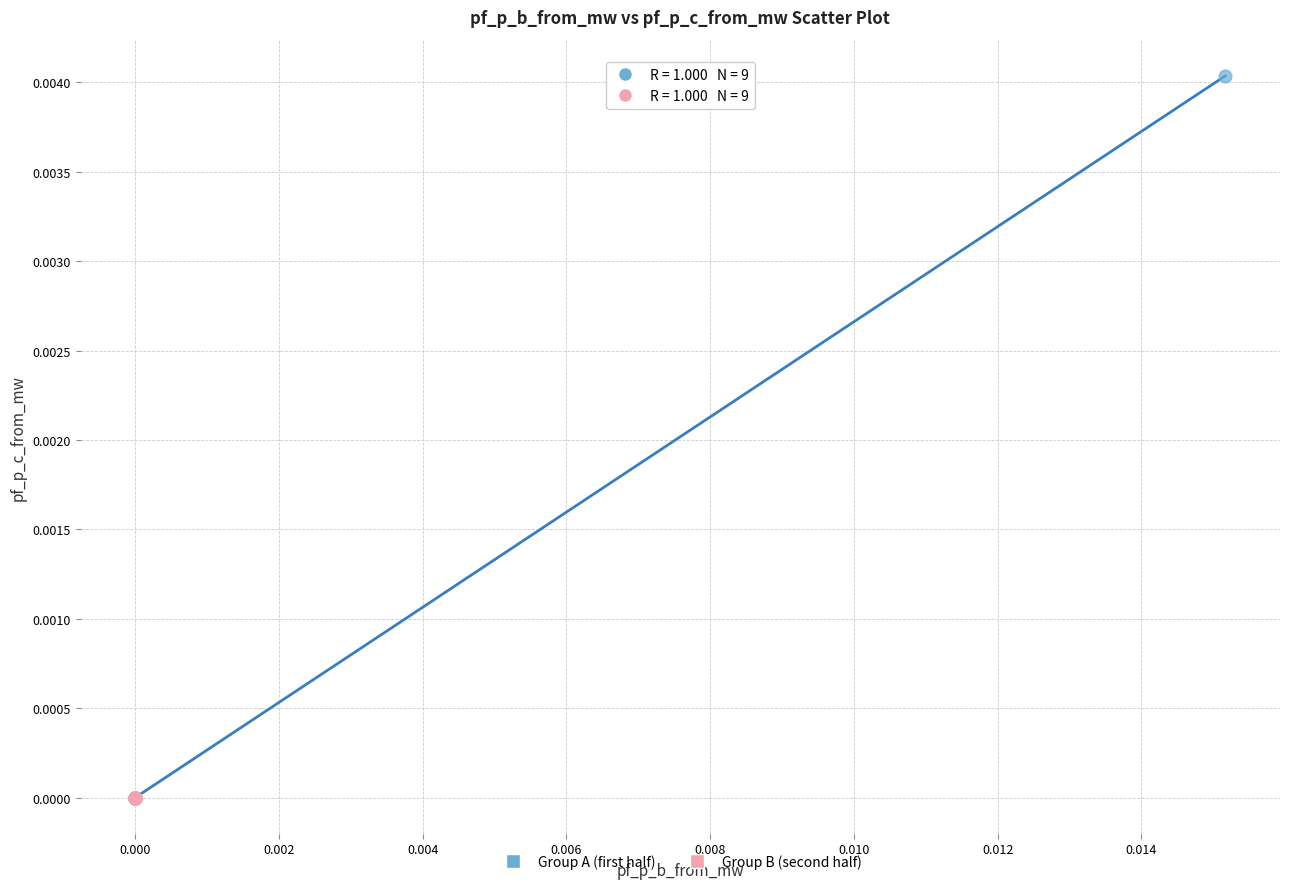

Which series contains the highest Y value?

Group A (first half)